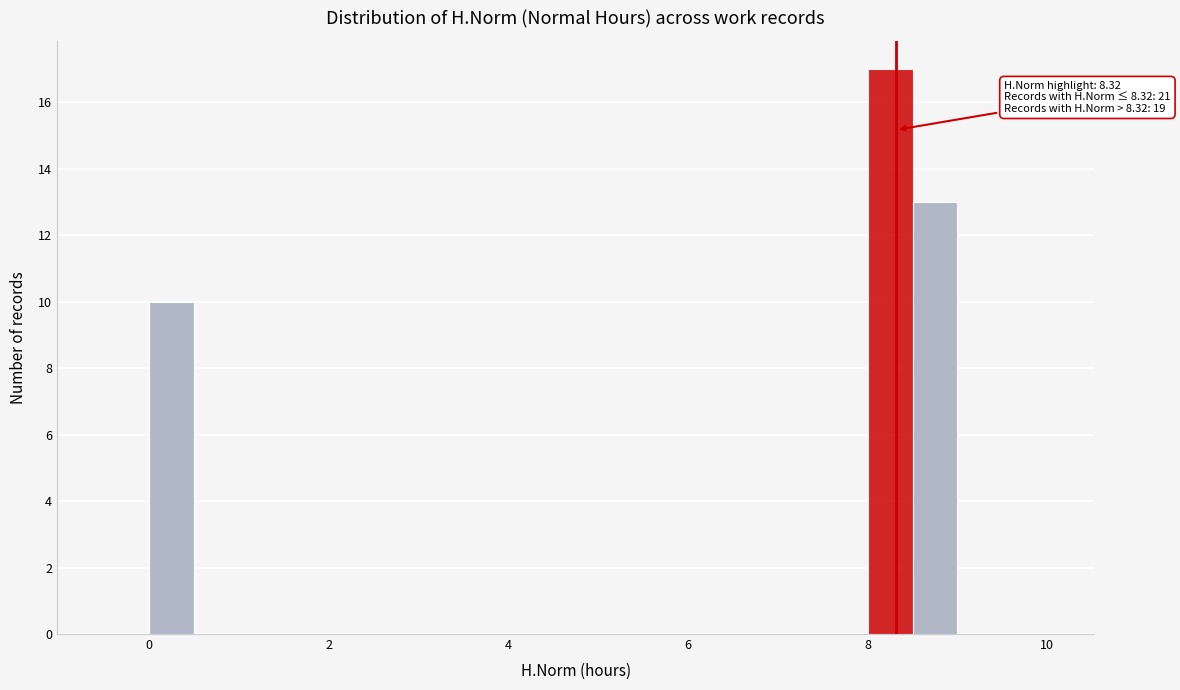

Around what value on the x-axis is the tallest bar? Give the approximate position of its centre, as read against the axis.

8.2